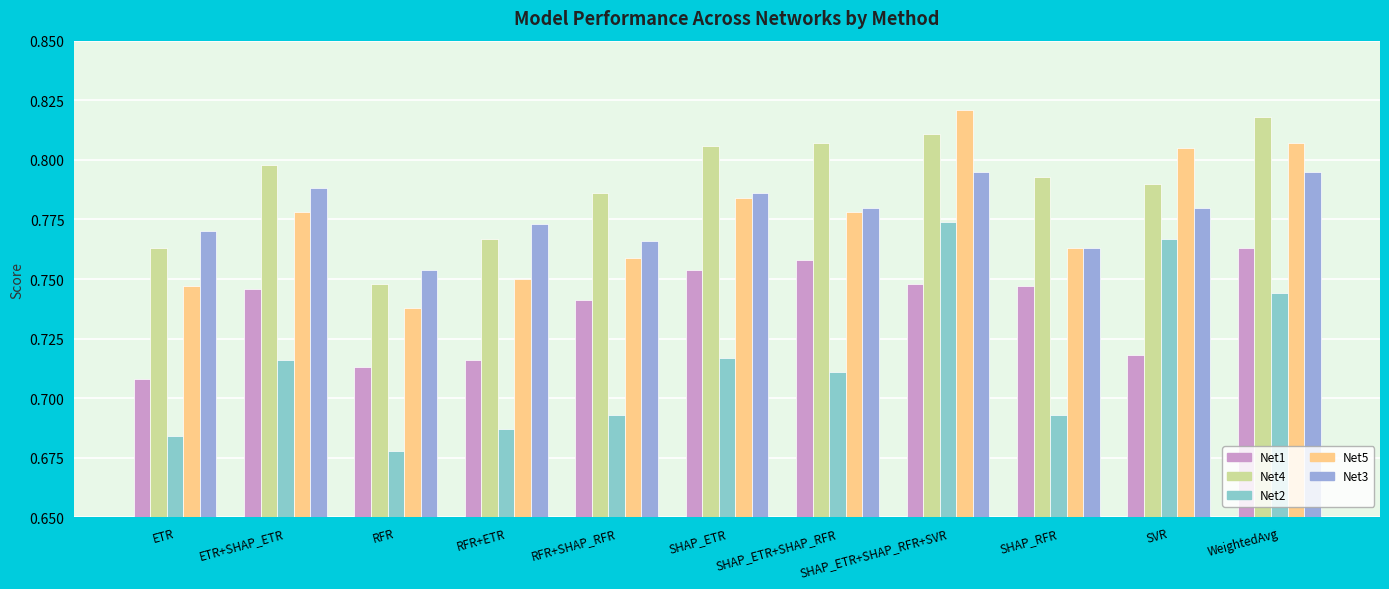

Count the number of data series in this chart.

5